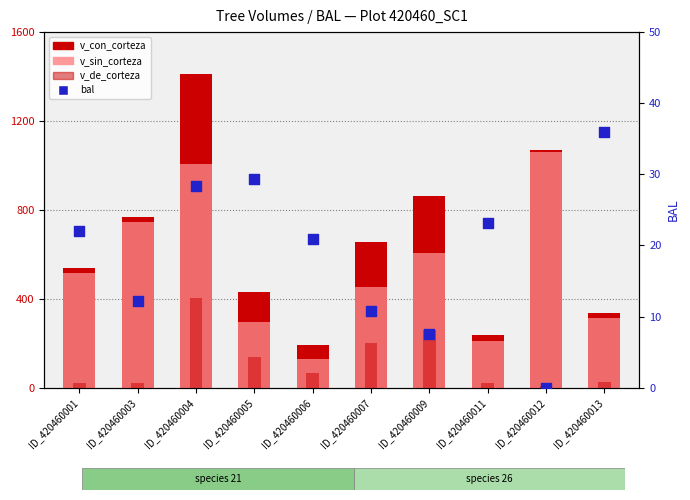

What is the total value across all series at ID_420460005?

893.8